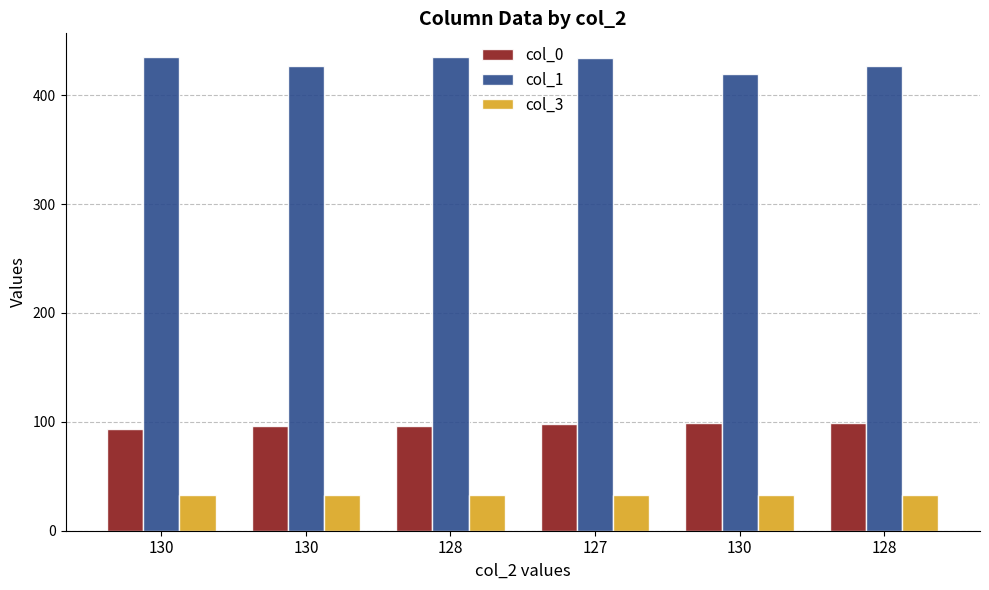

How many bars are there in total?

18